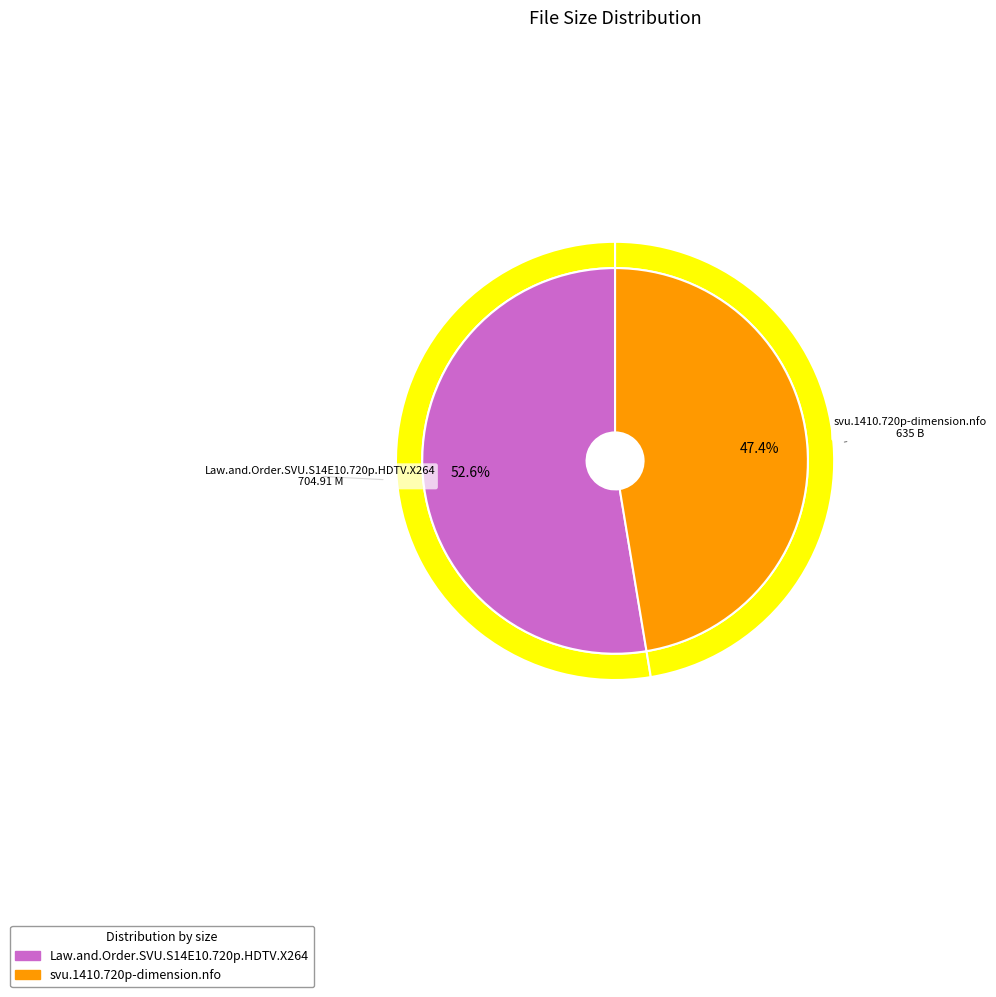

Is there any slice that represents more than half of the pie?

Yes